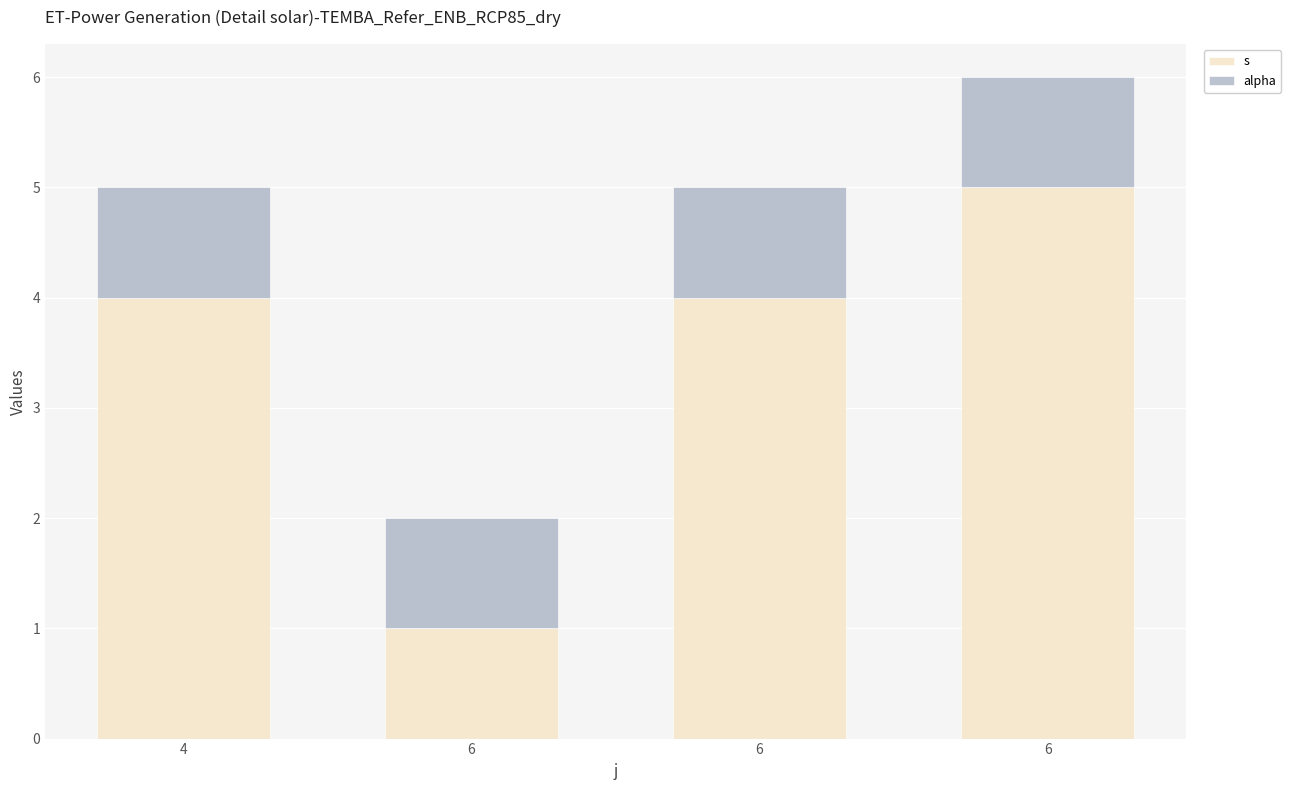

What is the sum of all s values?

14